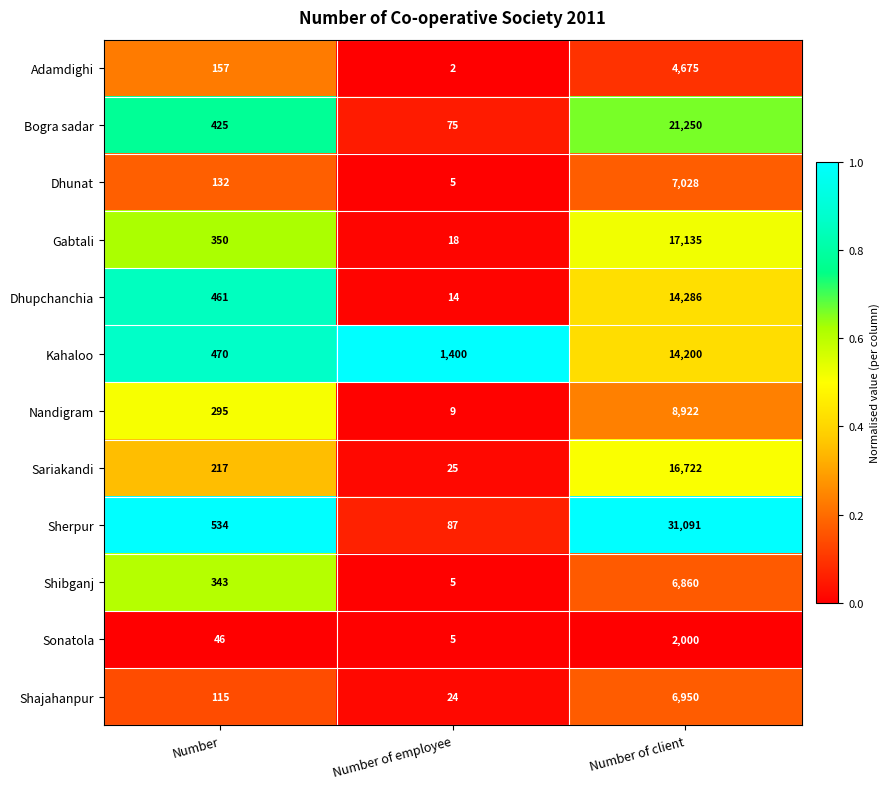

What is the difference between the maximum and second lowest values in the Sherpur series?

30557